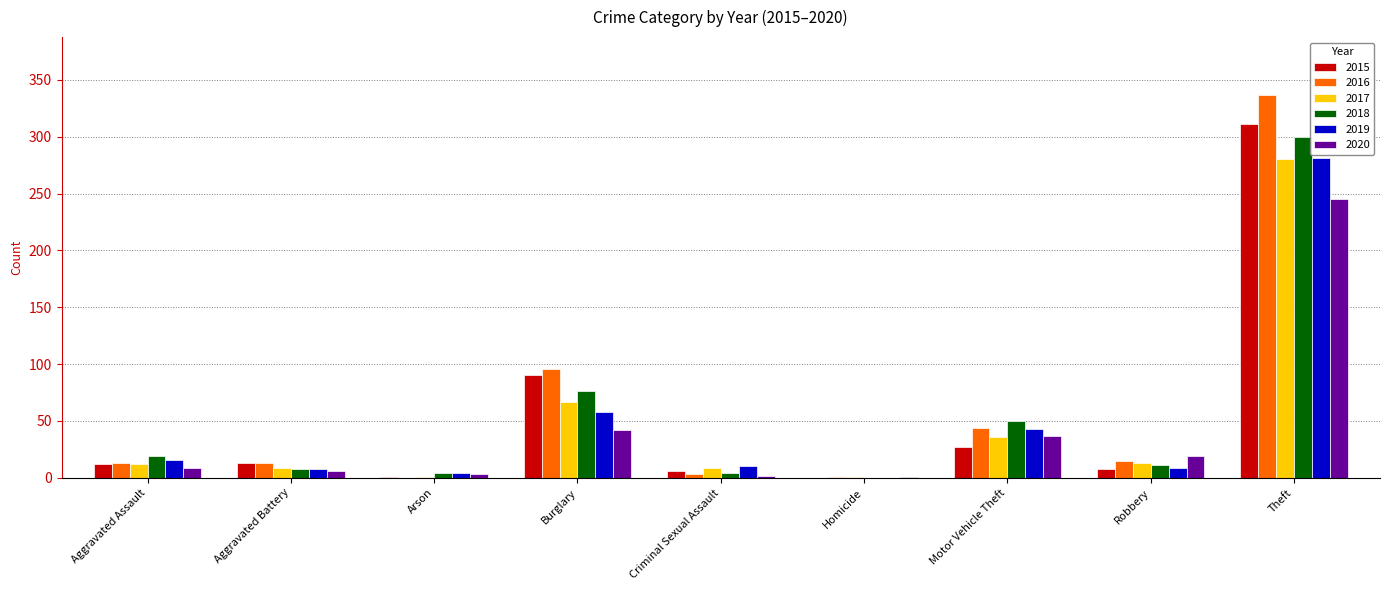

At which label does 2020 reach its peak?

Theft